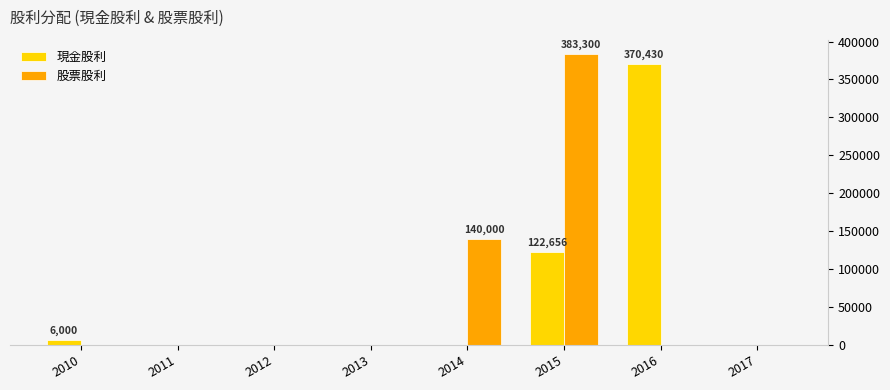

The value of 股票股利 at 2014 is 70675. True or false?

False